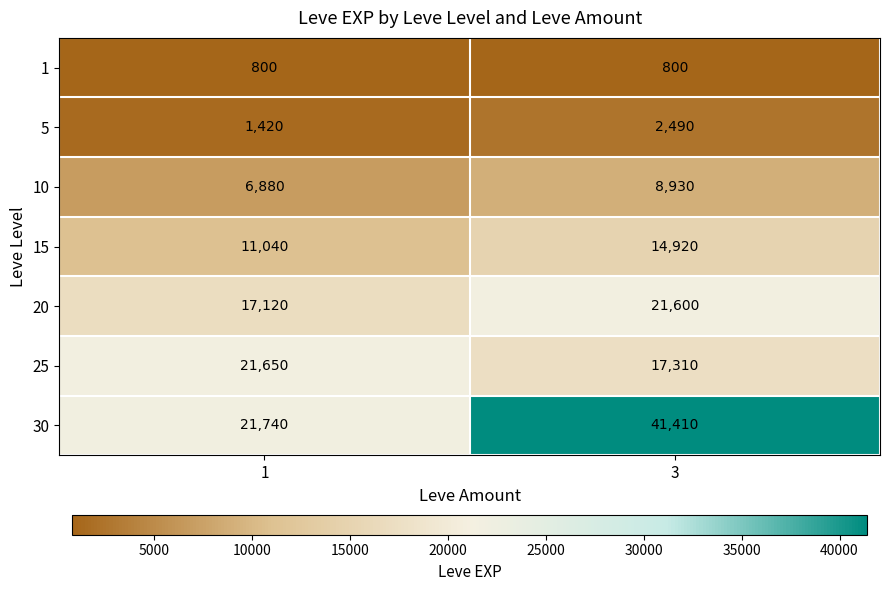

List the series in order of their peak value, highest first.

30, 25, 20, 15, 10, 5, 1